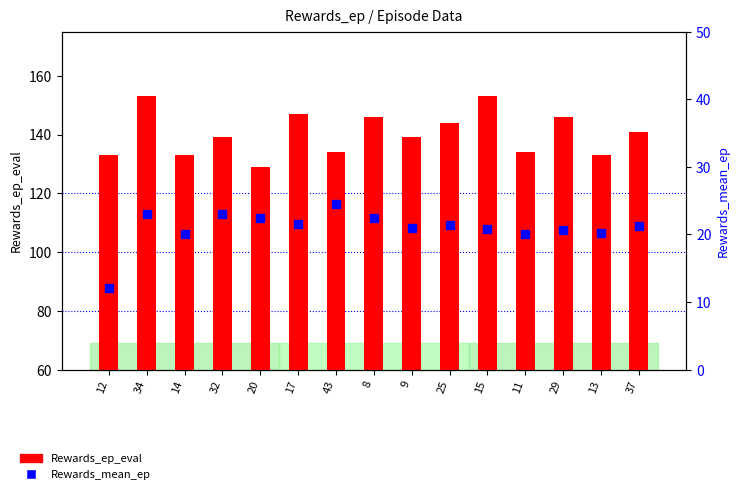

What is the spread (max minus min) of values at 9?

118.0